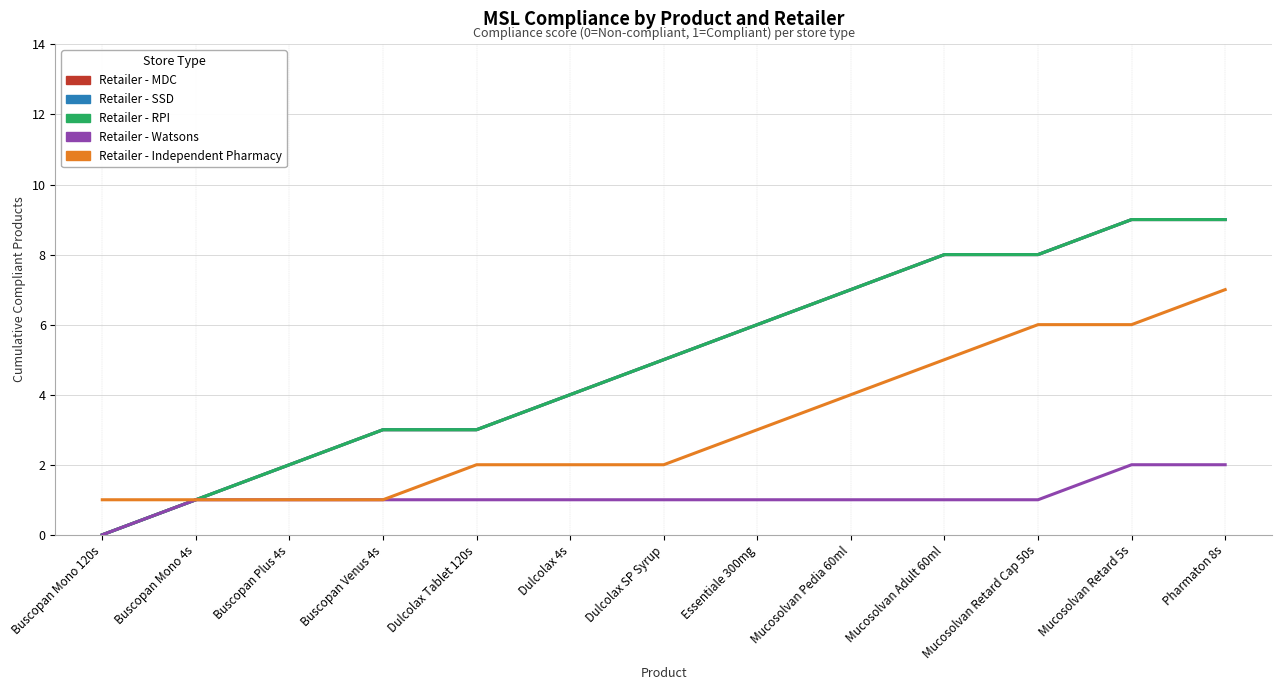

Does the chart have visible grid lines?

Yes